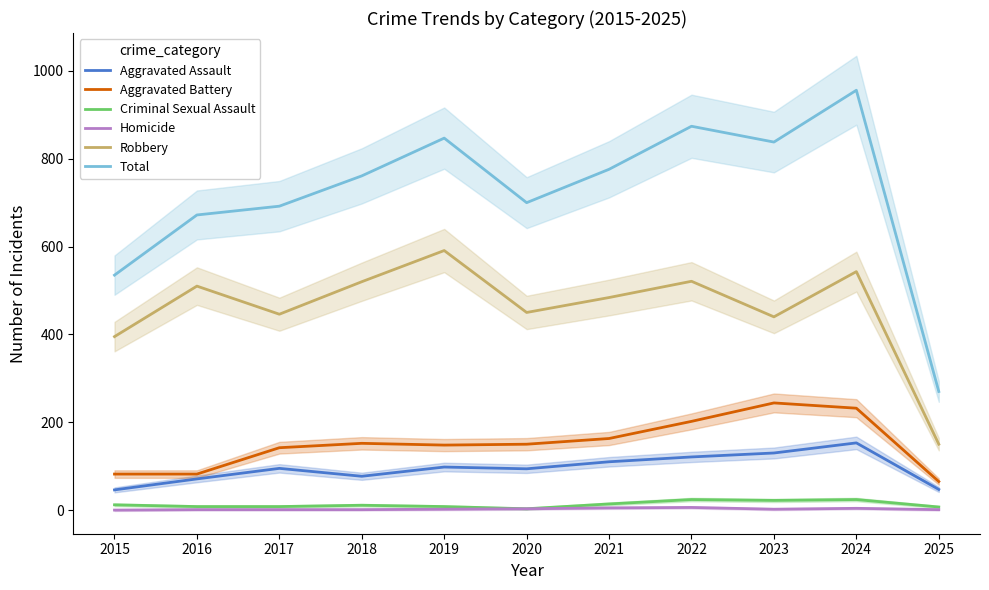

Between 2016 and 2024, which series saw the biggest shift?

Total